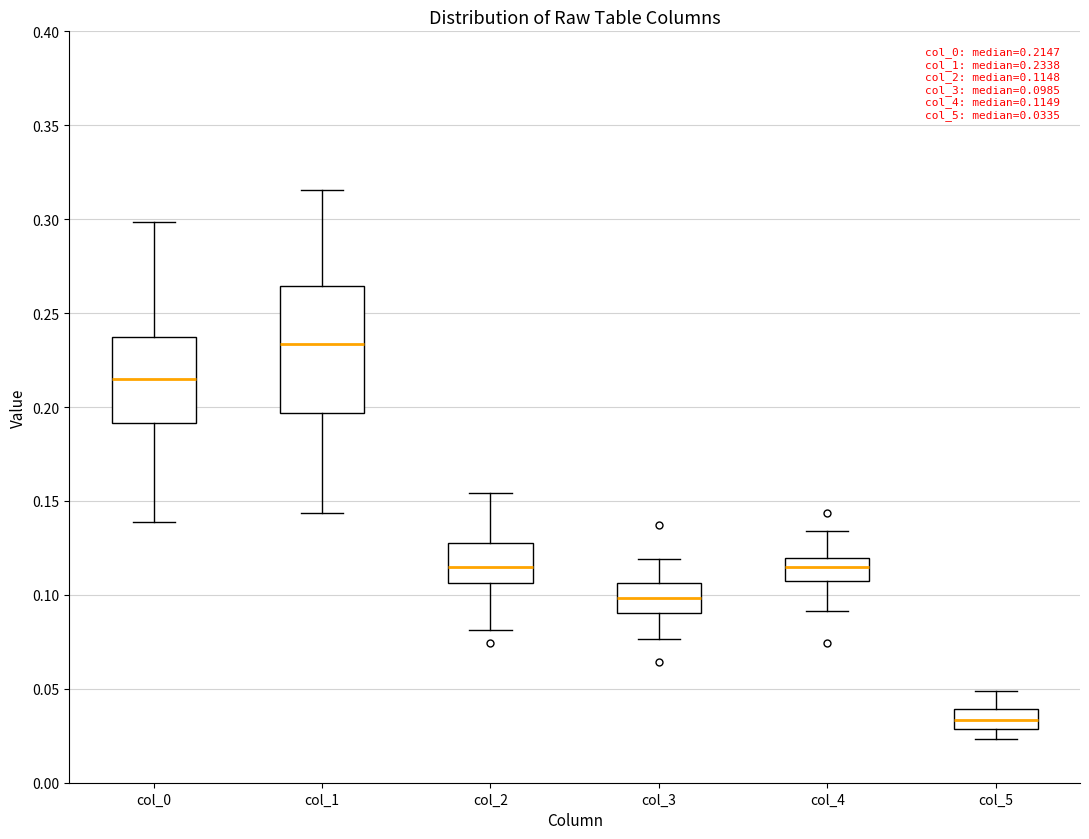

Which box's median line is the lowest?

col_5